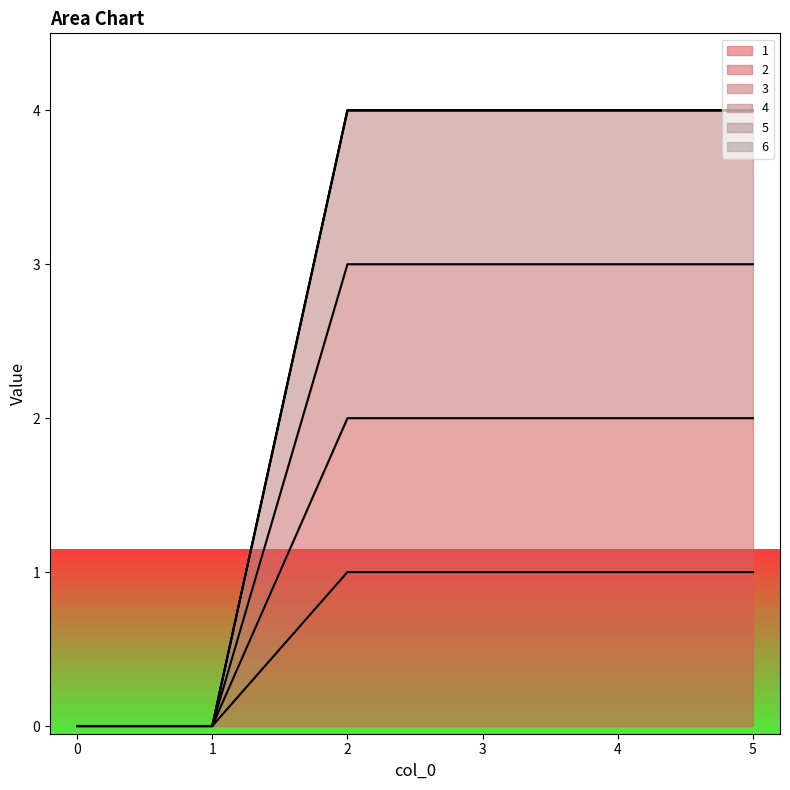

What is the sum of the 2 values at 3 and 4?

4